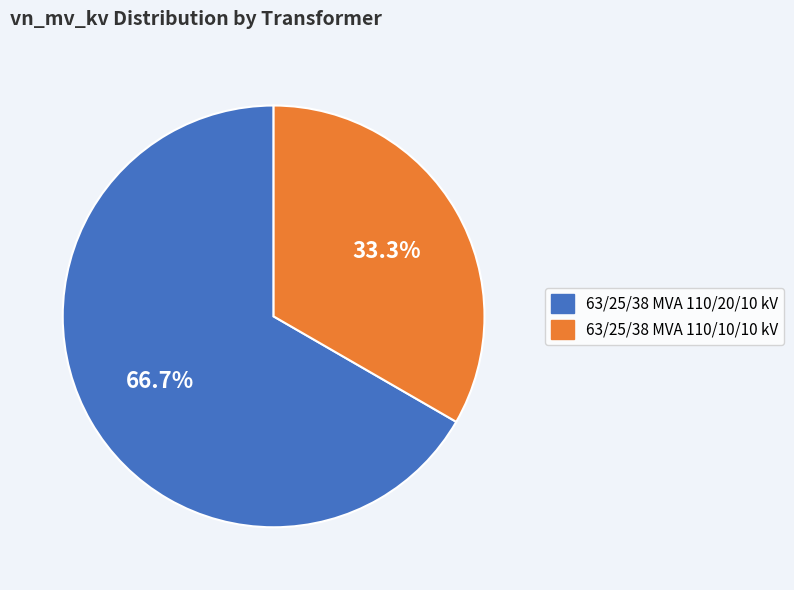

Count the number of slices in the pie.

2